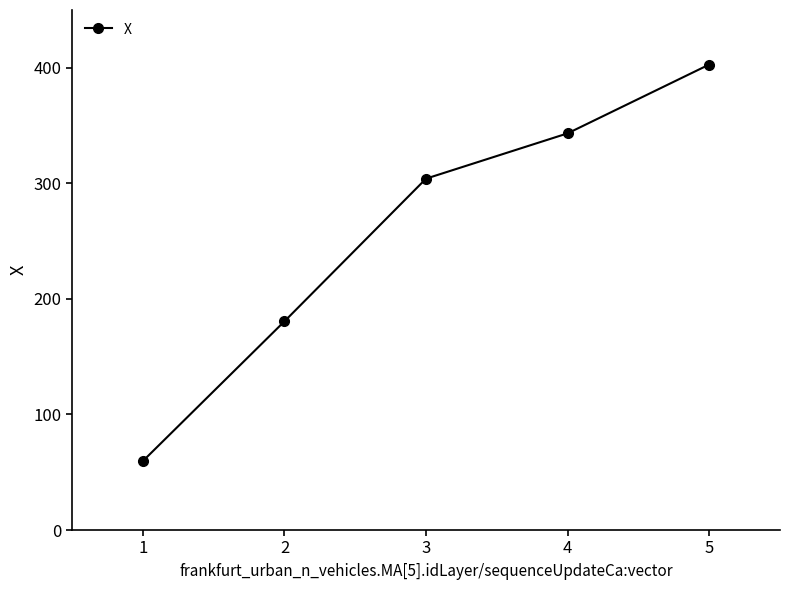

Reading right to left, extract all data points from this chart.

5=402.8	4=343.3	3=304.1	2=180.6	1=59.7